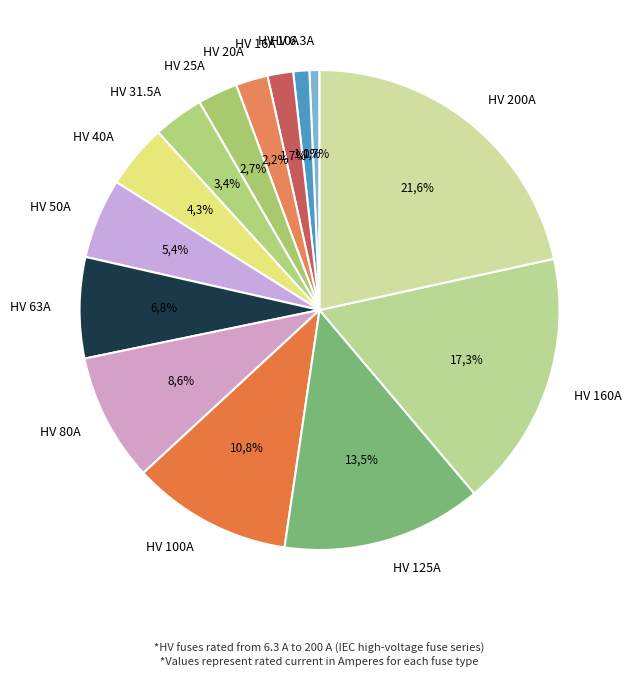

True or false: HV 25A accounts for 10% of the total.

False